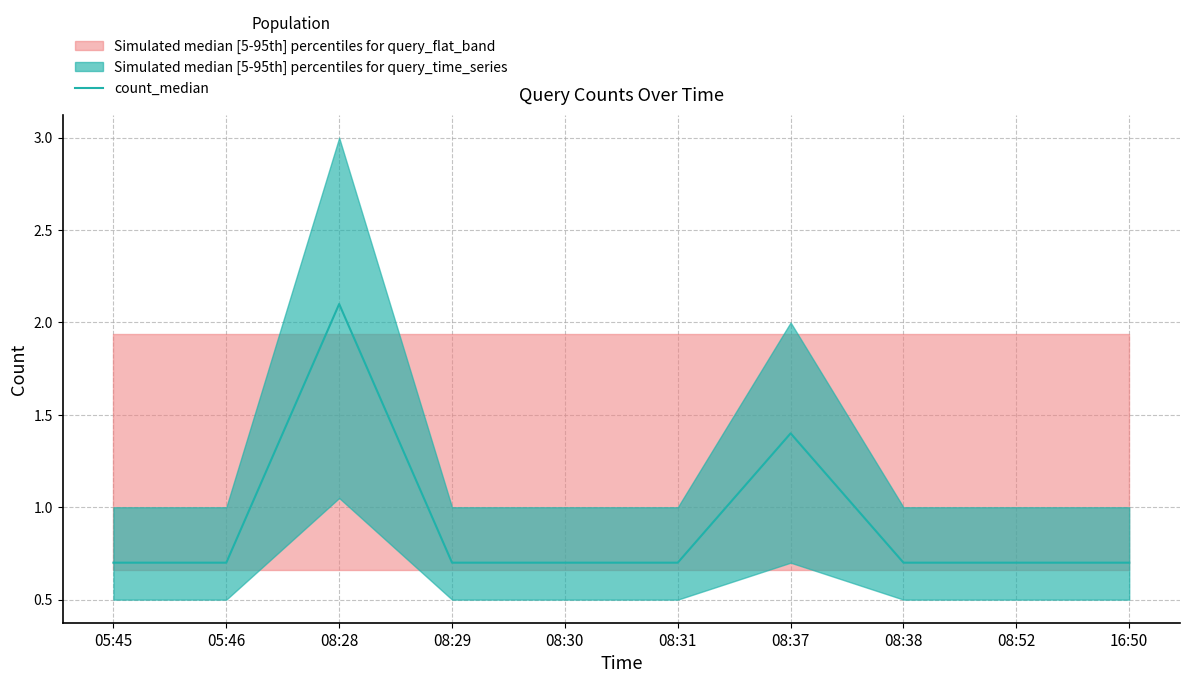

Rank the categories by value from lowest to highest.

05:45, 05:46, 08:29, 08:30, 08:31, 08:38, 08:52, 16:50, 08:37, 08:28